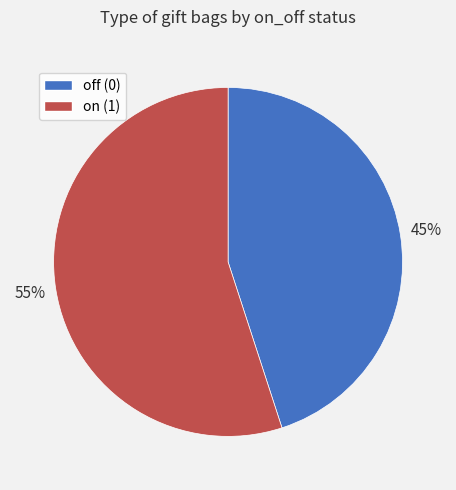

To the nearest percent, what is the difference between the largest and smallest slice percentages?

10%